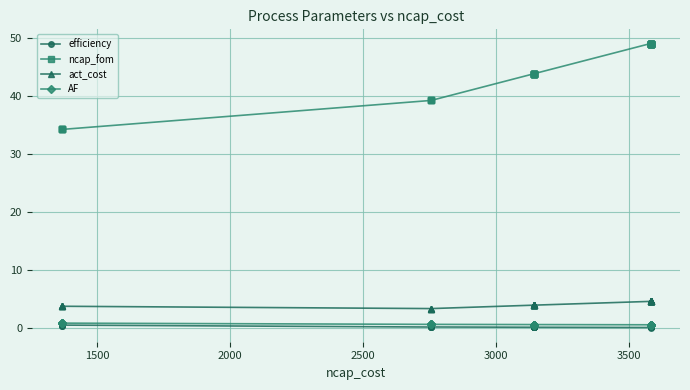

Which series has the largest total across all categories?

ncap_fom